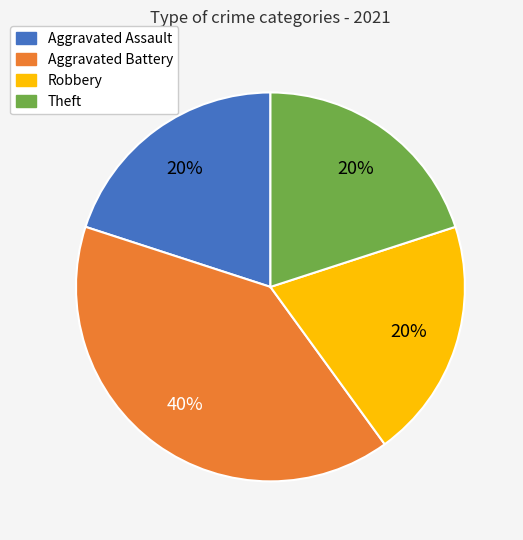

Which has a higher value, Aggravated Assault or Aggravated Battery?

Aggravated Battery